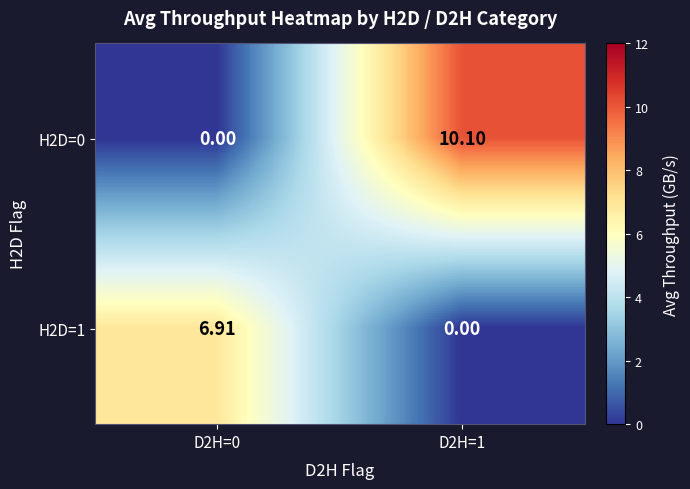

Rank the series by their average value, from lowest to highest.

H2D=1, H2D=0